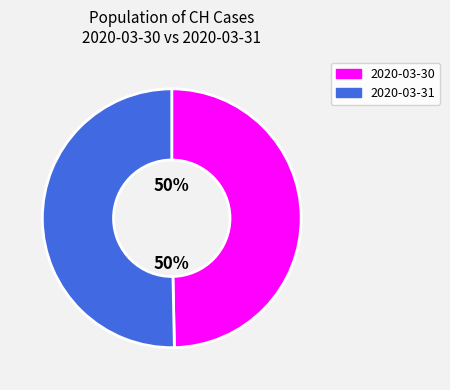

The 2020-03-31 slice represents 50% of the pie. True or false?

True